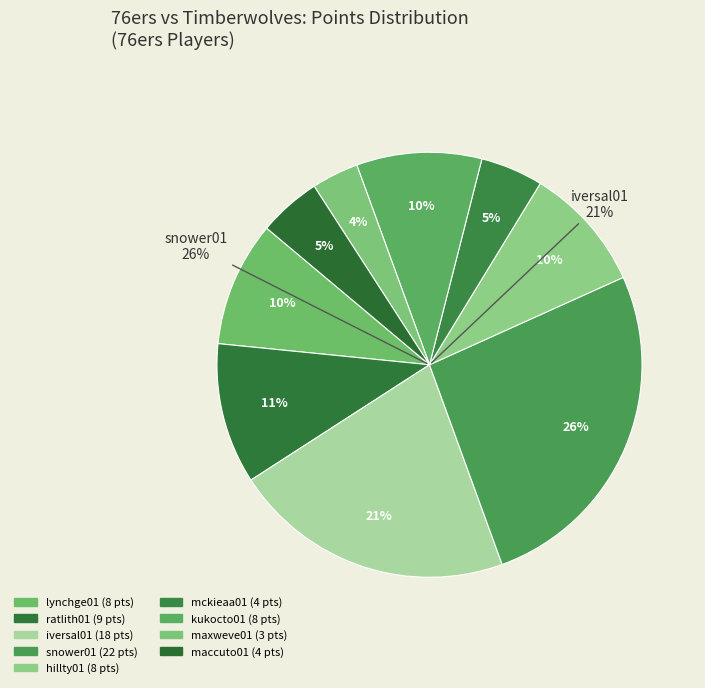

To the nearest percent, what is the difference between the largest and smallest slice percentages?

23%